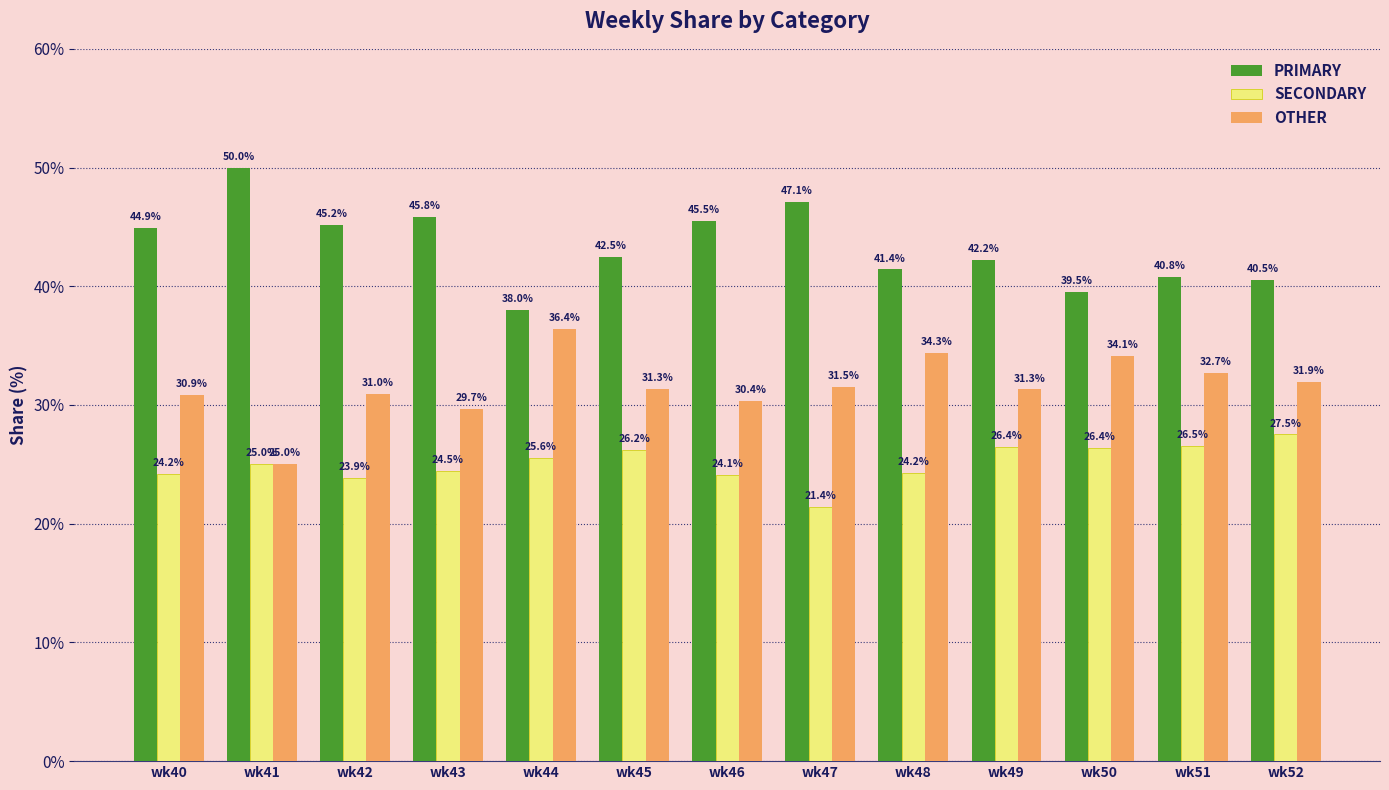

How many bars are there in each group?

3